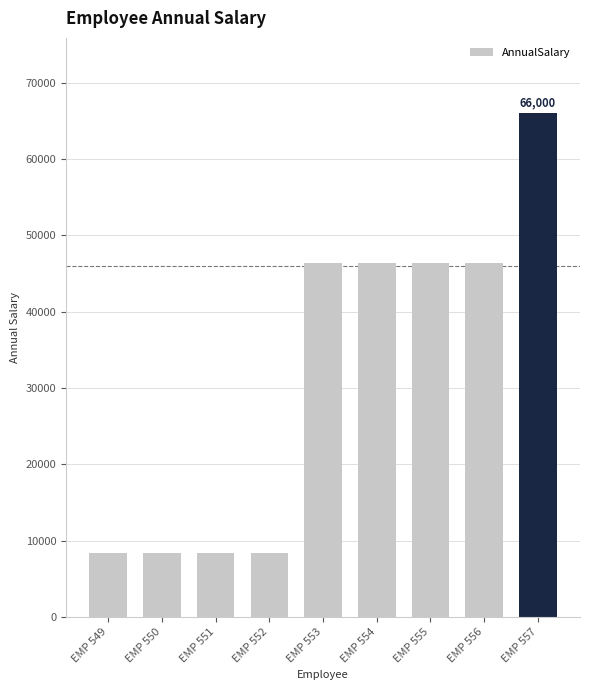

Which category has the highest value across all series?

EMP 557